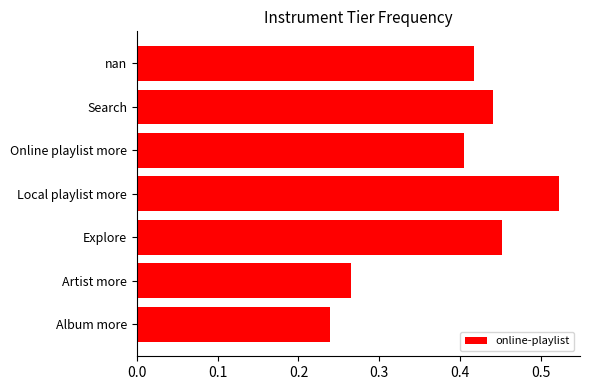

The chart shows a value of 0.4 at Online playlist more. True or false?

True